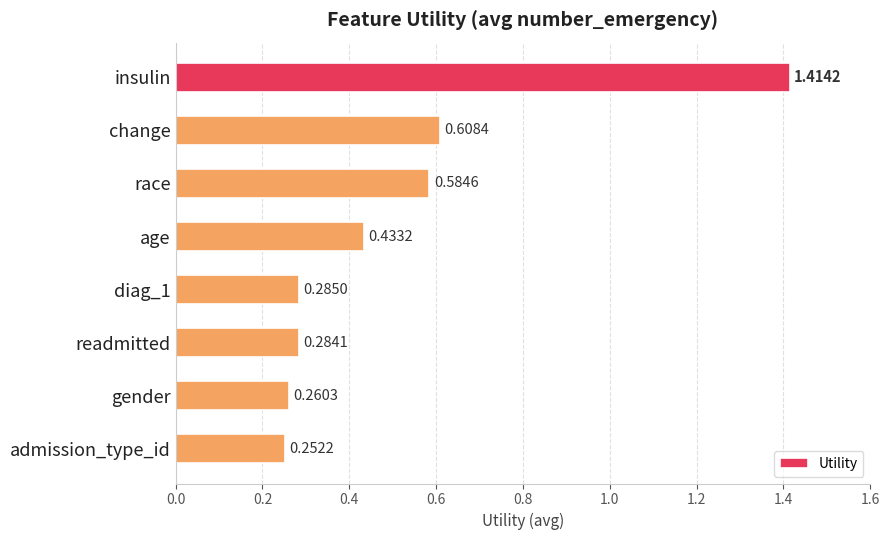

List the labels in order of value, largest first.

insulin, change, race, age, diag_1, readmitted, gender, admission_type_id